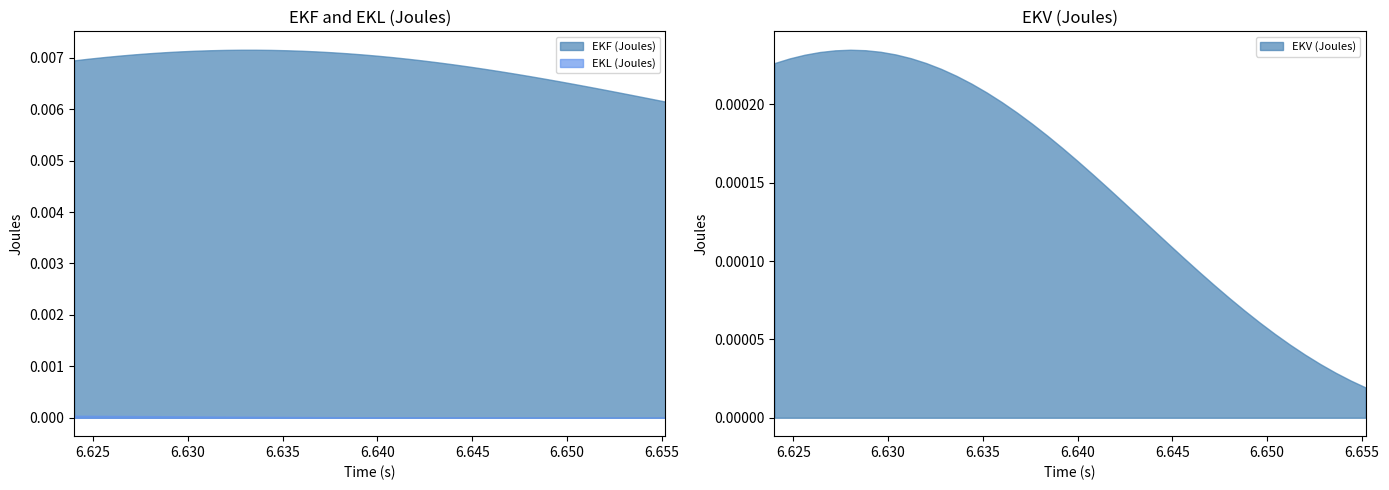

What are all the series names shown in the legend?

EKF (Joules), EKL (Joules), EKV (Joules)